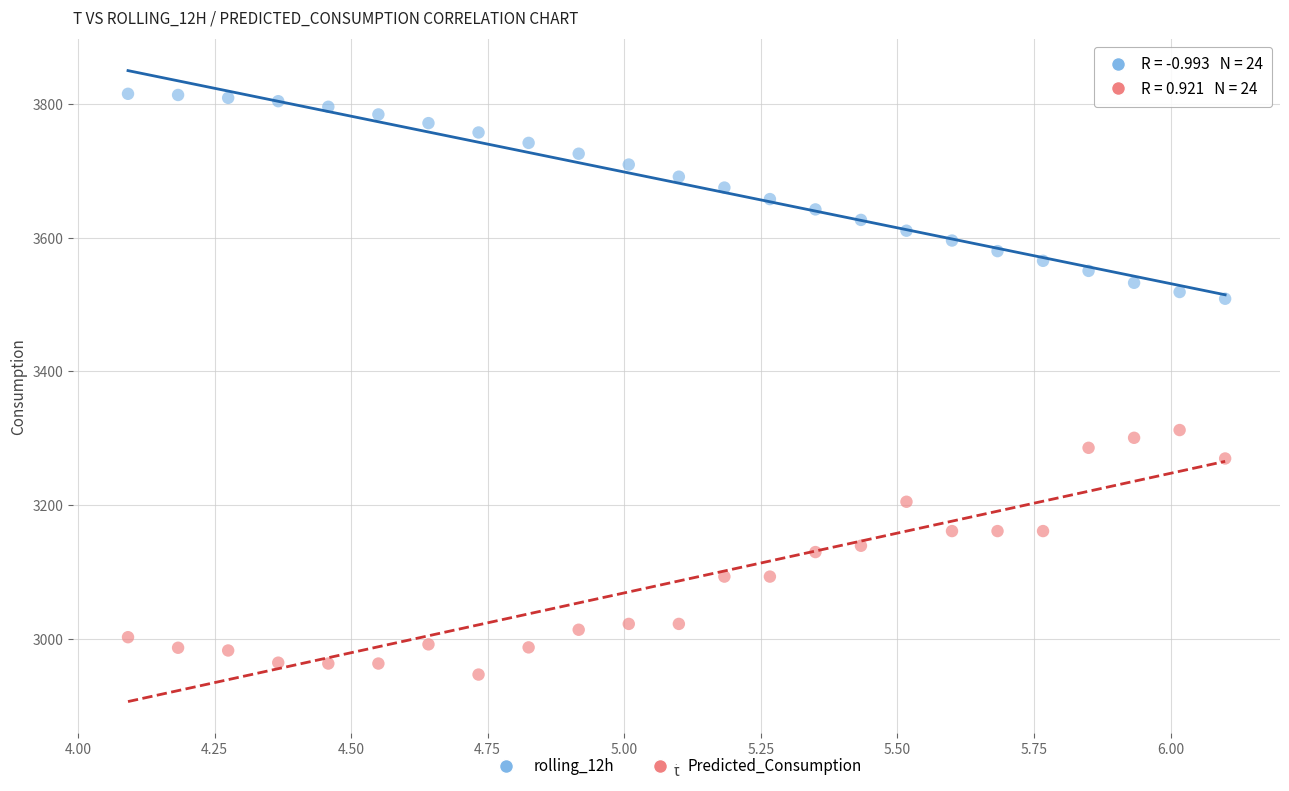

Which series reaches the maximum Y coordinate?

rolling_12h